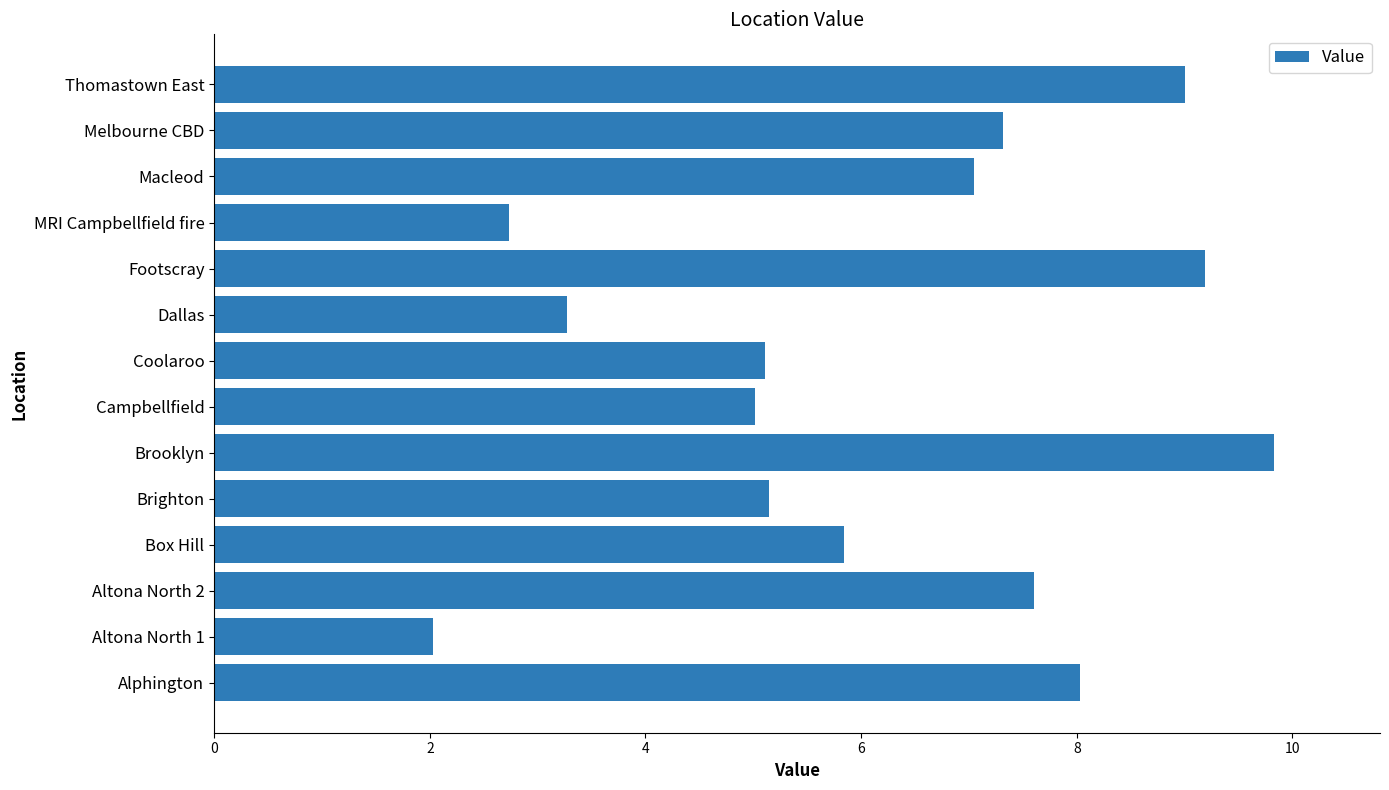

The value at Altona North 2 is 7.6. True or false?

True